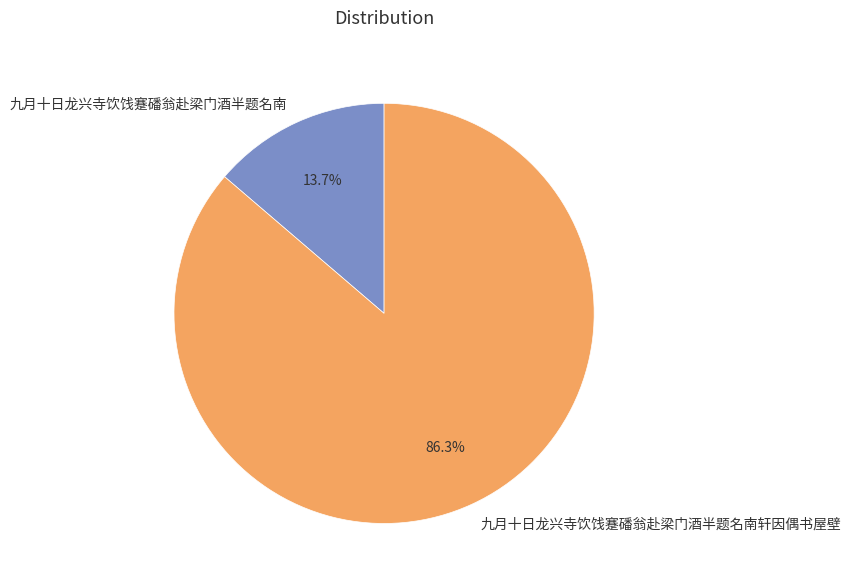

Between 九月十日龙兴寺饮饯蹇磻翁赴梁门酒半题名南 and 九月十日龙兴寺饮饯蹇磻翁赴梁门酒半题名南轩因偶书屋壁, which is larger?

九月十日龙兴寺饮饯蹇磻翁赴梁门酒半题名南轩因偶书屋壁